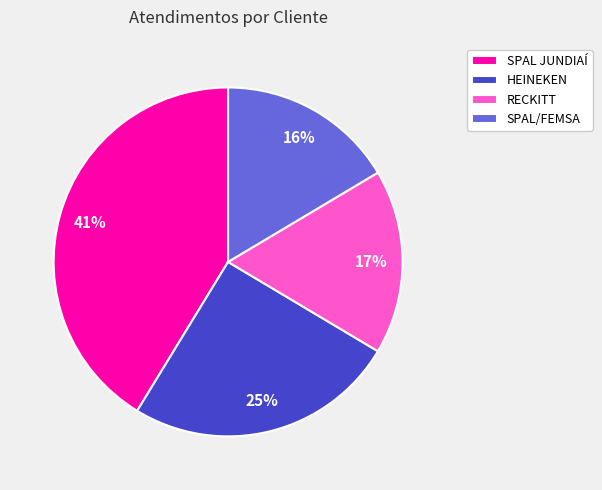

The HEINEKEN slice represents 35% of the pie. True or false?

False